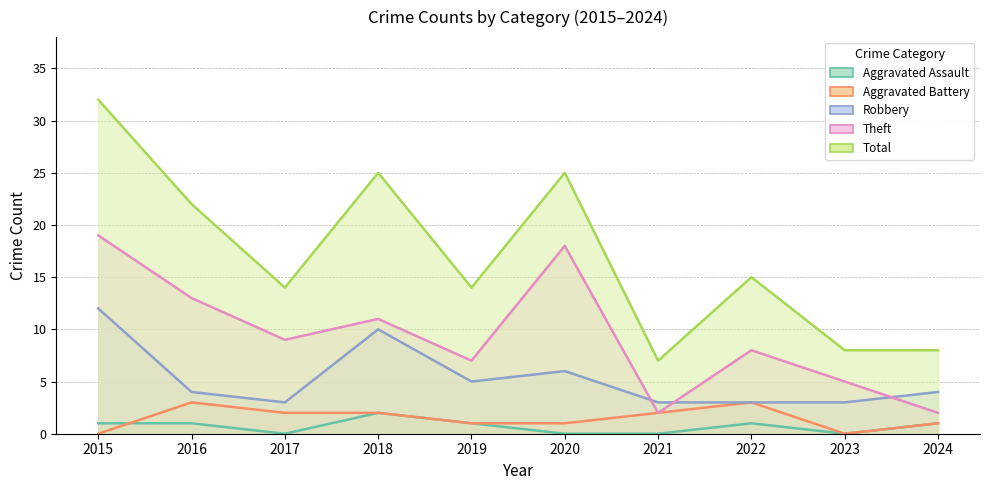

Reading left to right, list all the values displayed in this chart.

Aggravated Assault: 1	1	0	2	1	0	0	1	0	1
Aggravated Battery: 0	3	2	2	1	1	2	3	0	1
Robbery: 12	4	3	10	5	6	3	3	3	4
Theft: 19	13	9	11	7	18	2	8	5	2
Total: 32	22	14	25	14	25	7	15	8	8